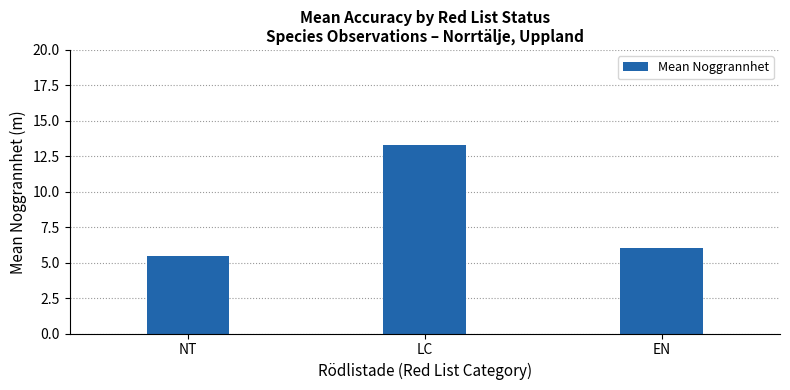

At which label does the data first exceed 6?

LC